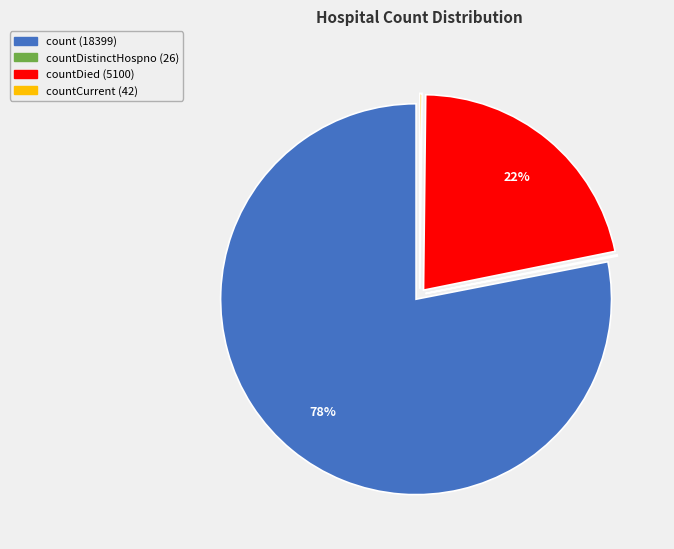

Does any single category account for the majority?

Yes